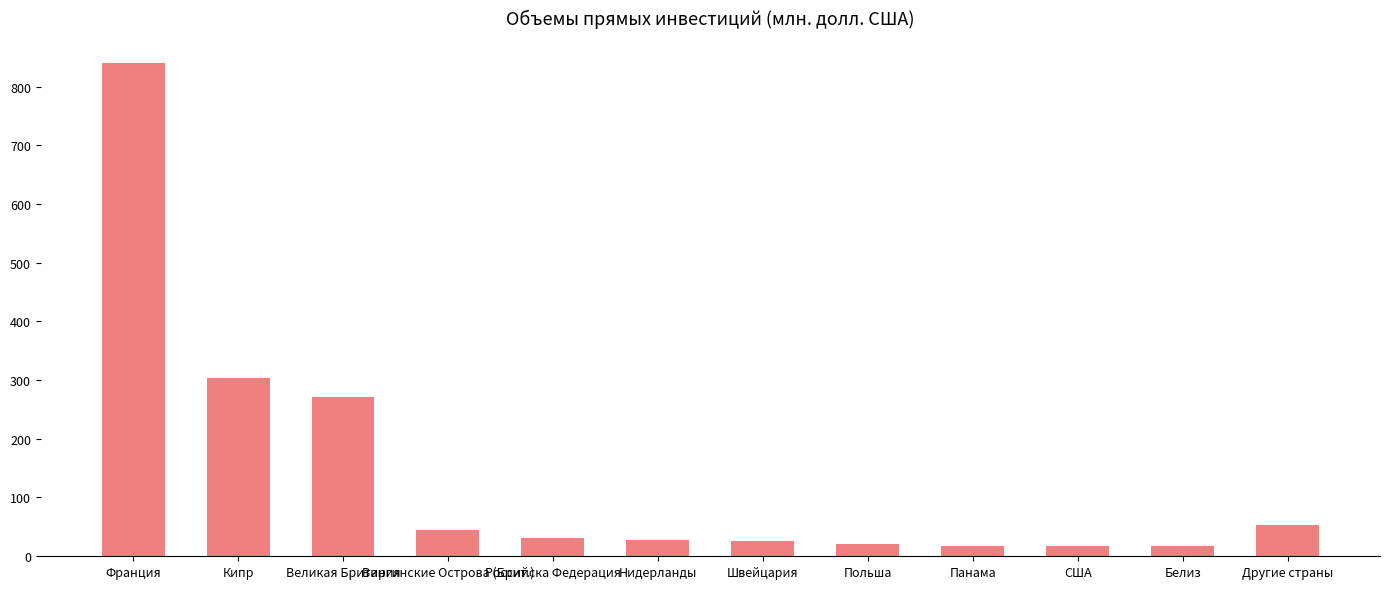

Does the chart contain stacked bars?

No